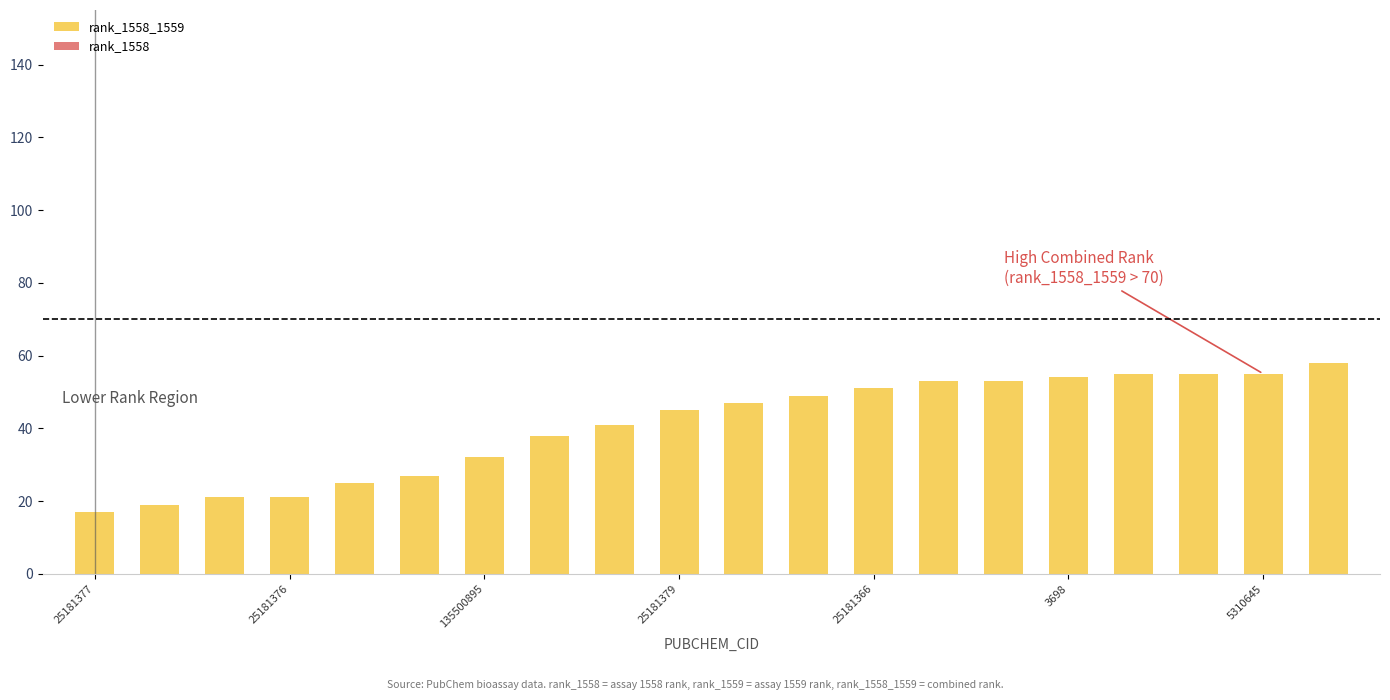

How many bars are there in total?

20